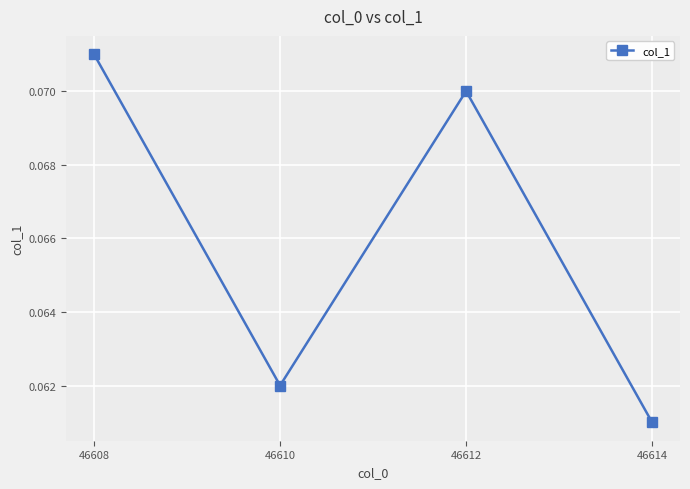

Which has a higher value, 46608 or 46614?

46608